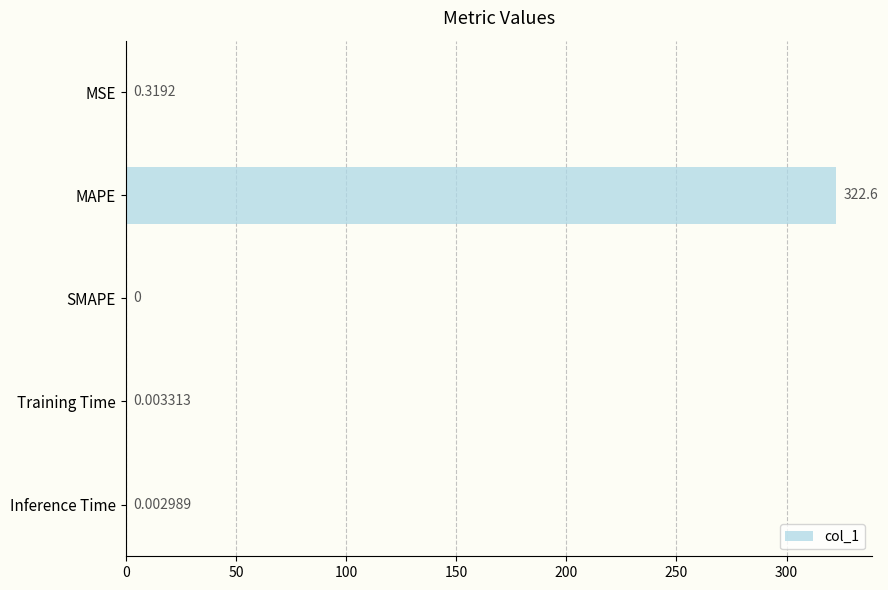

At which category does the chart reach its peak across all series?

MAPE